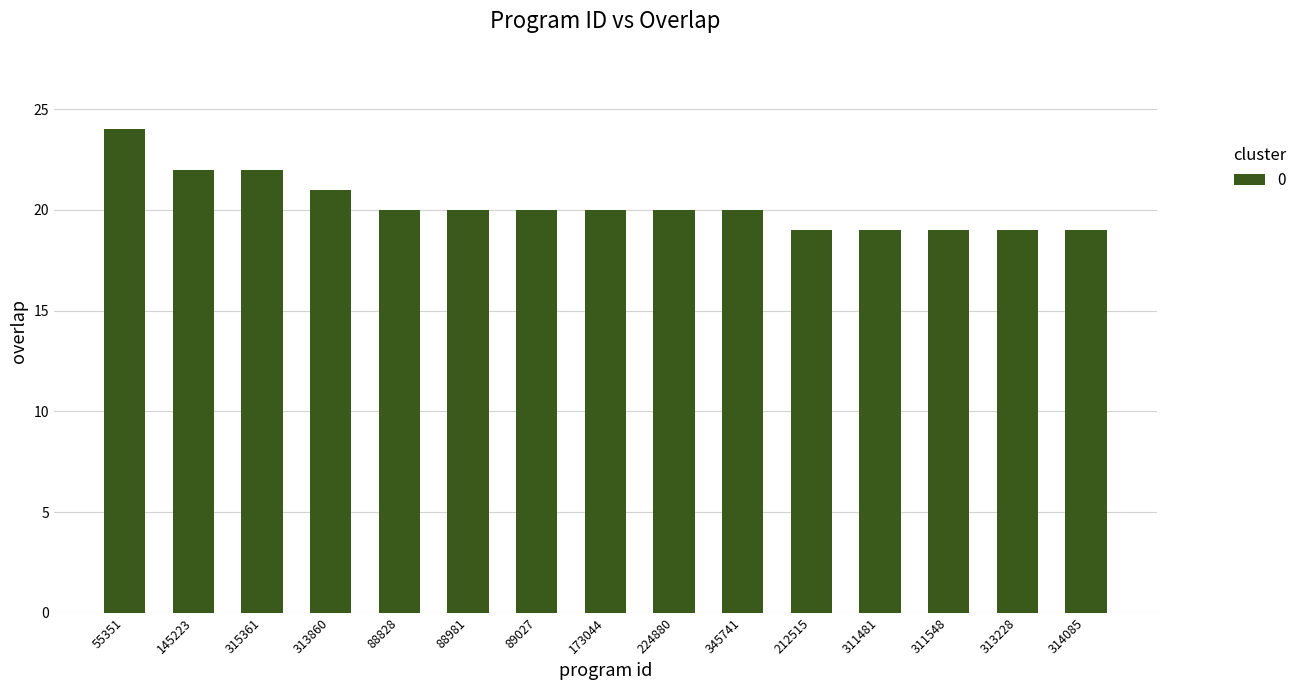

What is the maximum value shown in the chart?

24